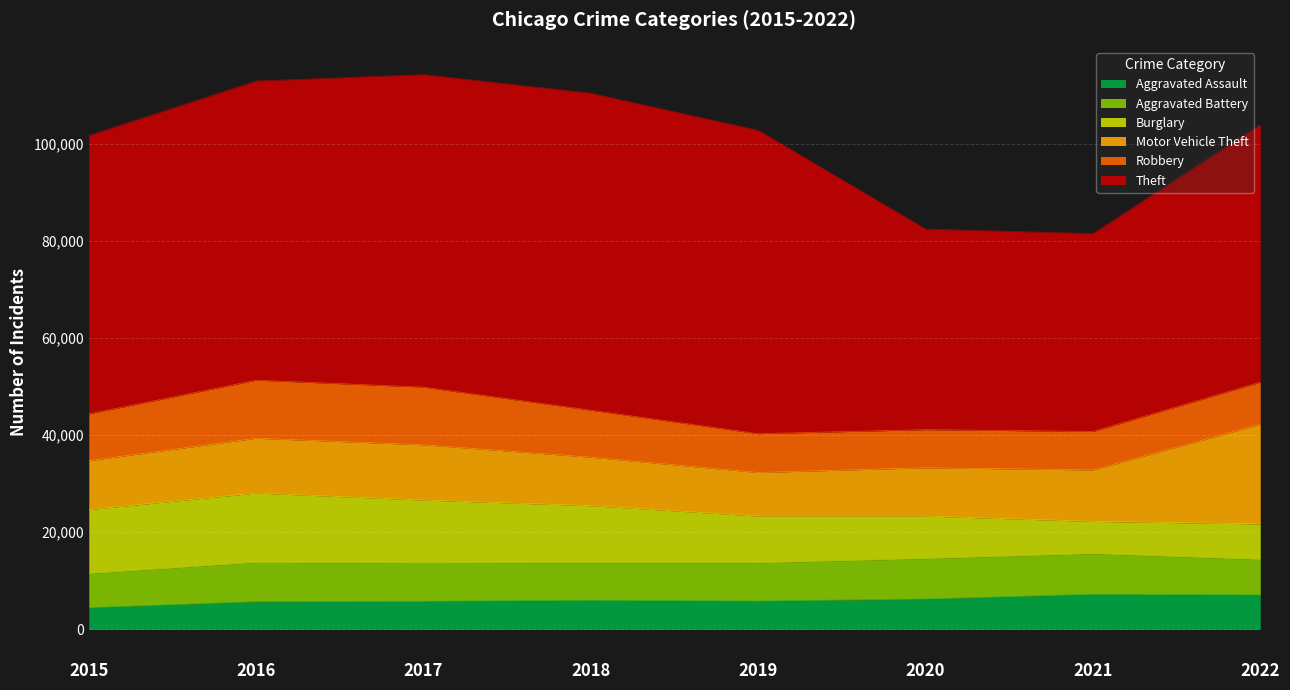

Which category has the lowest value across all series?

2015